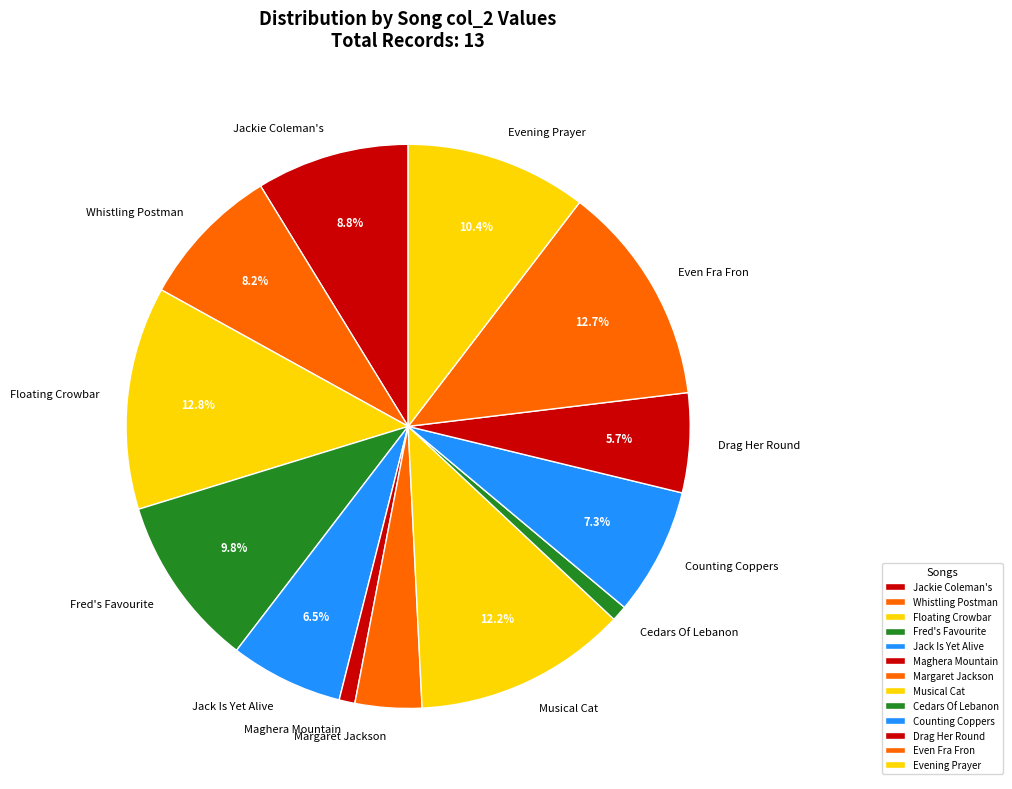

To the nearest percent, what is the average slice percentage?

8%